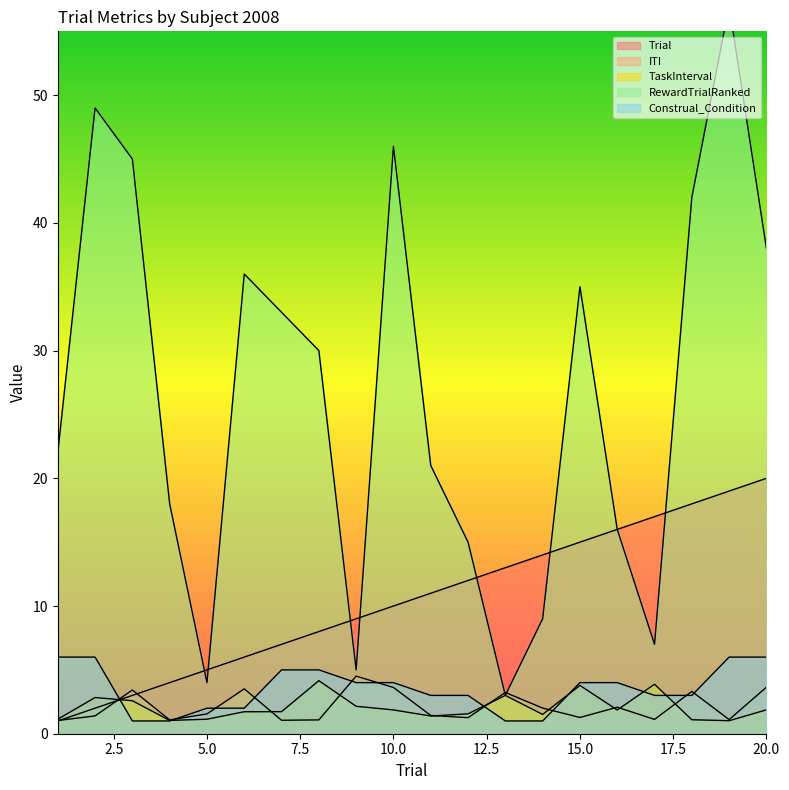

What is the value of the ITI point at the 3rd from the left?

3.4